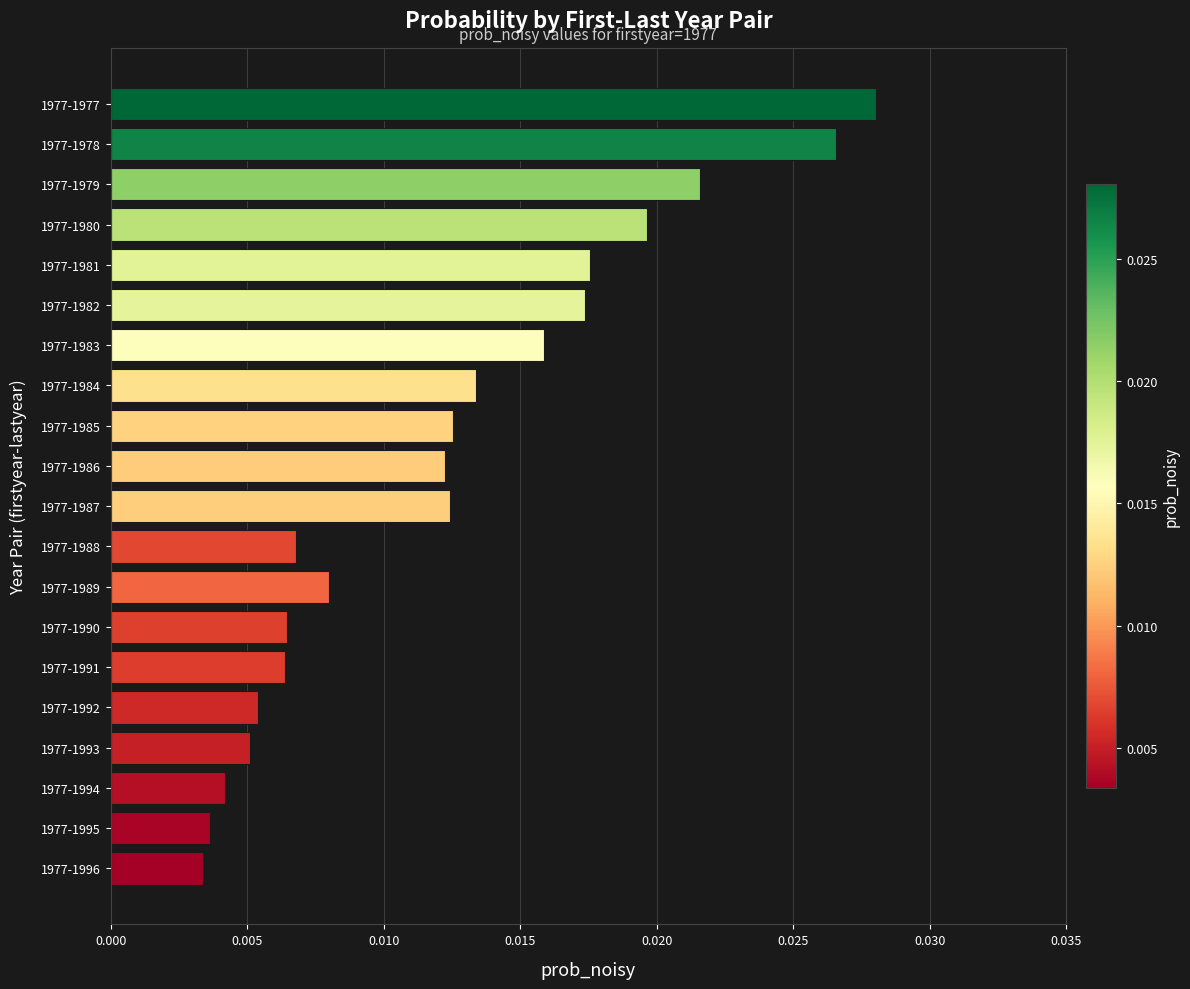

Count the values in the range 0 to 1.

20